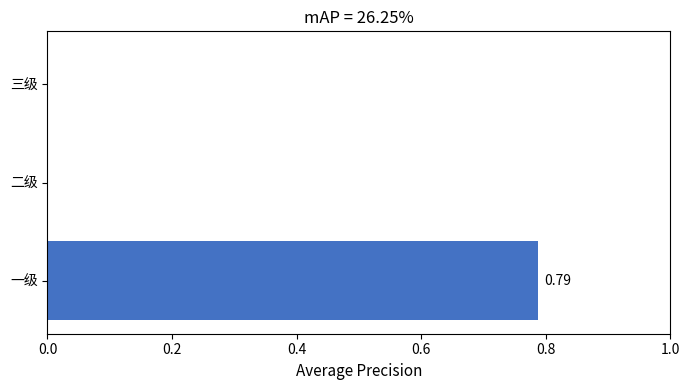

What is the average value?

0.3